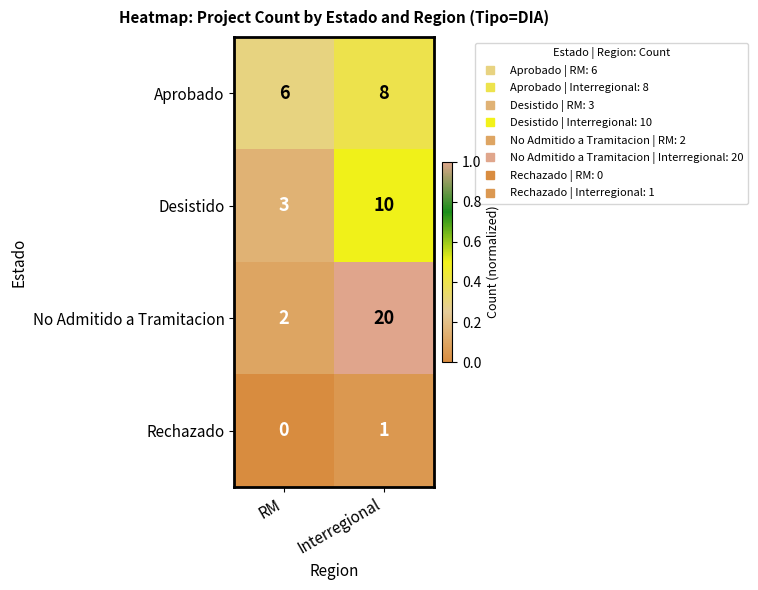

What is the spread (max minus min) of values at RM?

6